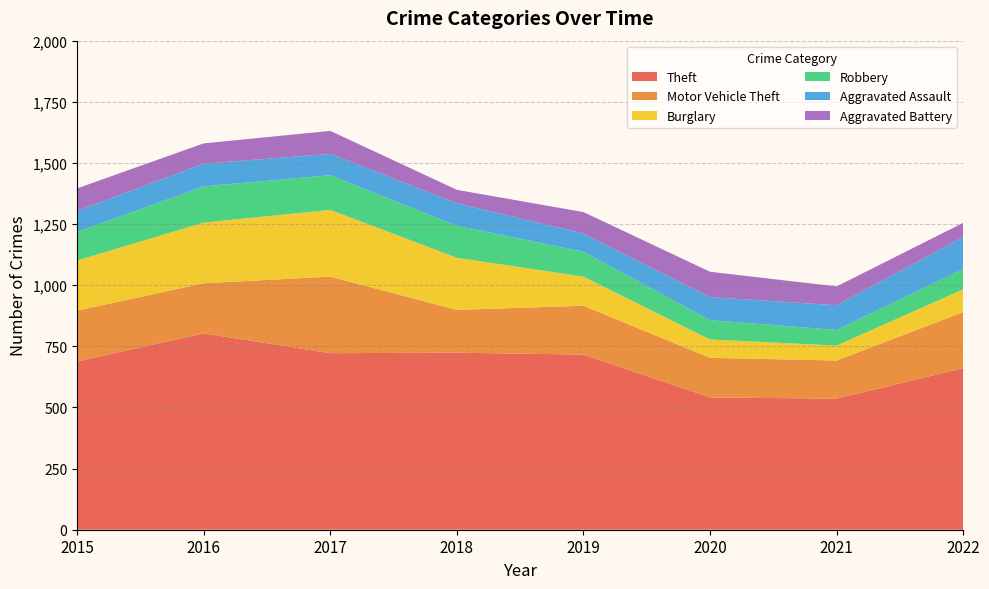

Reading left to right, list all the values displayed in this chart.

Theft: 688	803	722	724	716	541	536	661
Motor Vehicle Theft: 208	205	313	175	200	162	156	229
Burglary: 205	248	273	213	119	75	61	93
Robbery: 117	148	142	131	102	79	64	83
Aggravated Assault: 86	93	87	92	74	94	101	131
Aggravated Battery: 92	83	94	55	88	104	77	58